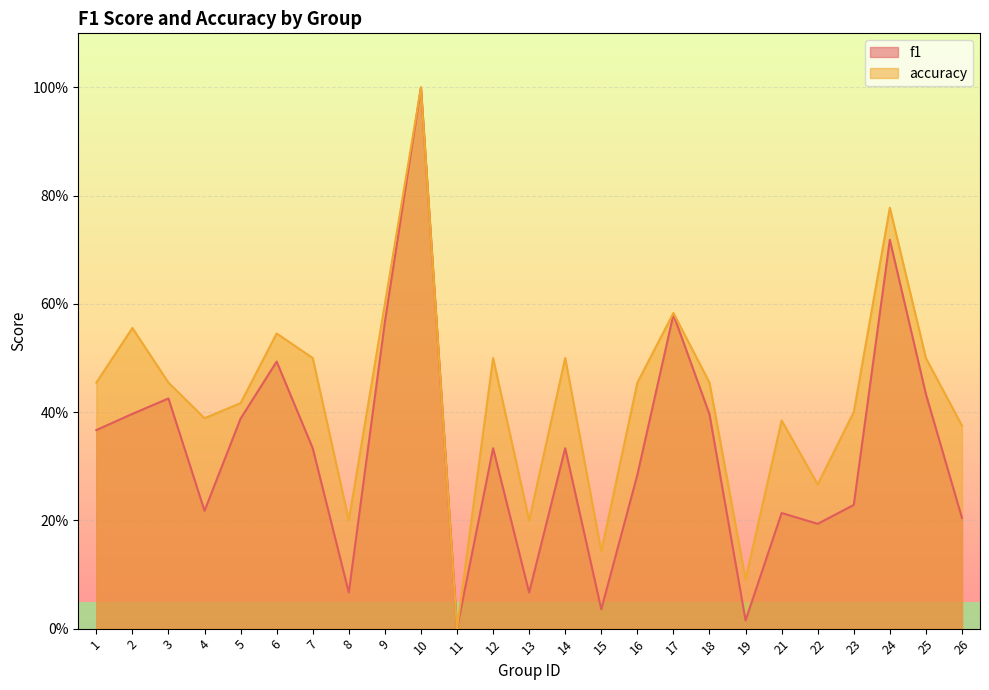

Which series changed the most between 10 and 11?

f1